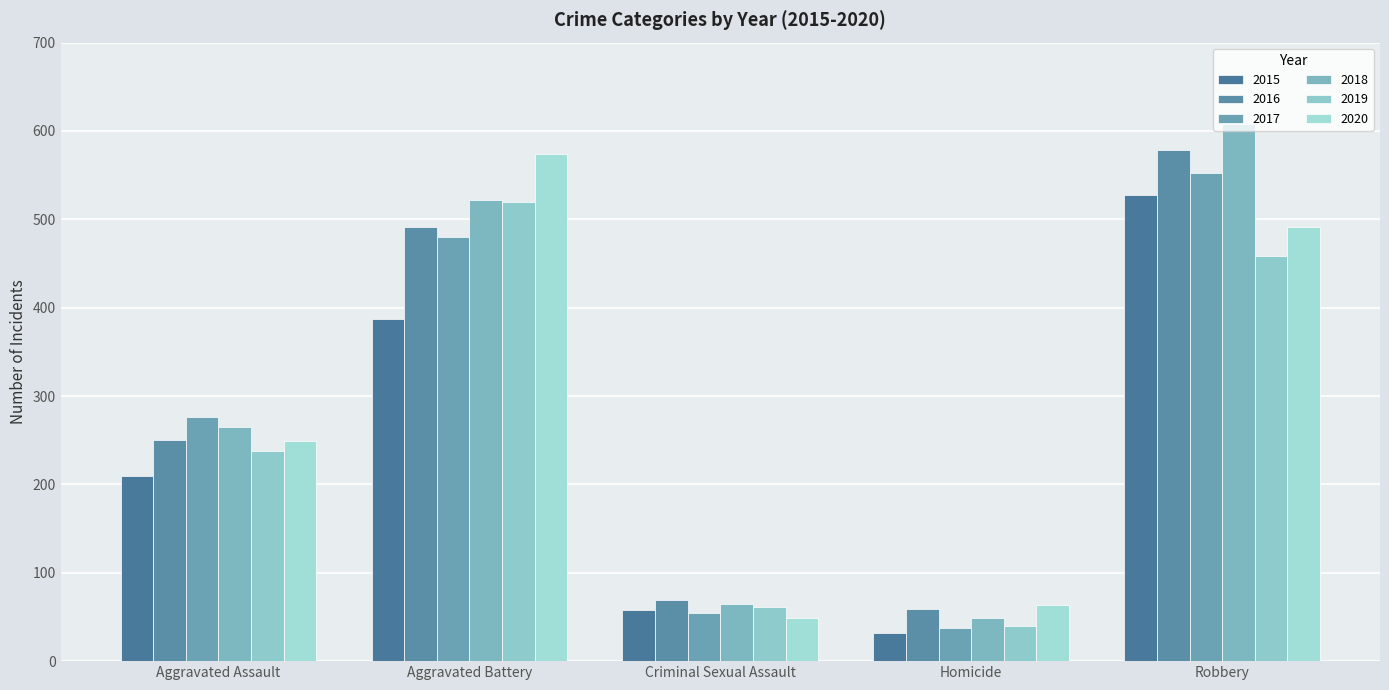

What is the average value of the 2015 series?

243